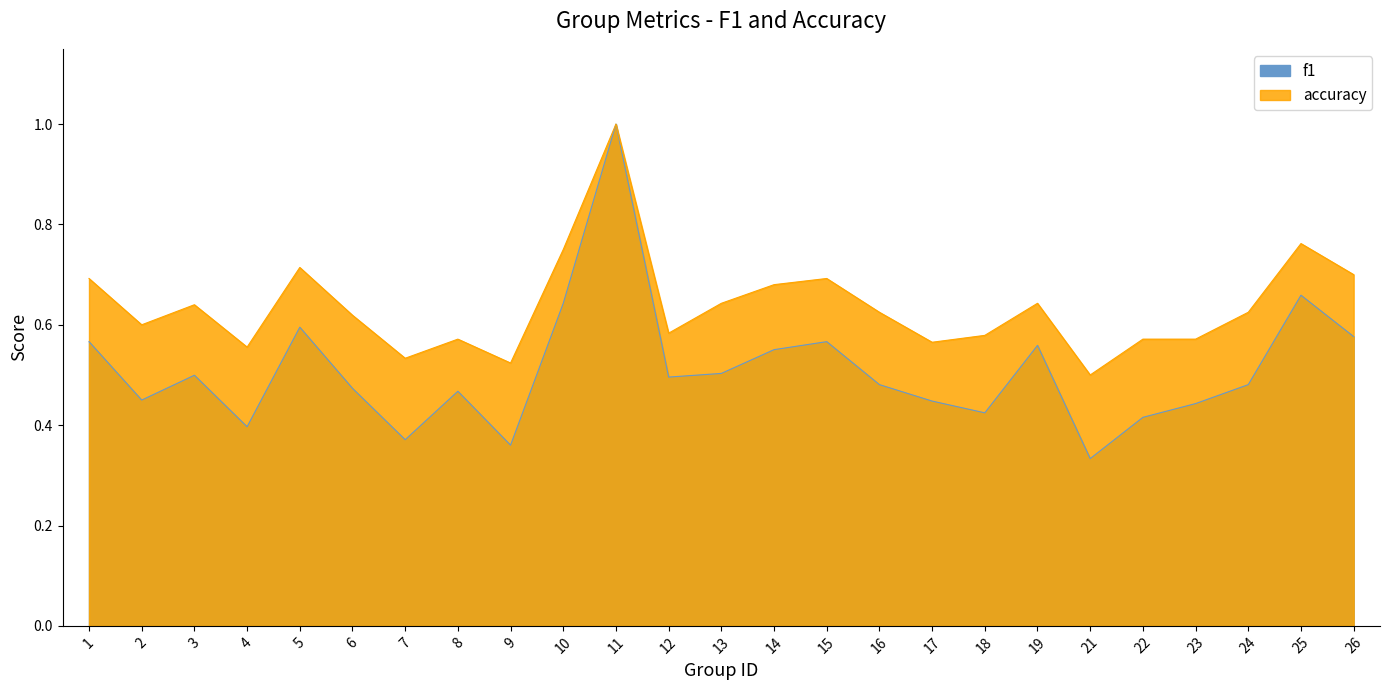

The accuracy series shows 0.6 at 4. True or false?

True